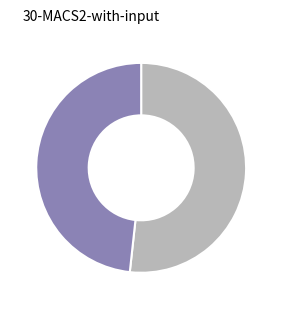

Does any single category account for the majority?

Yes